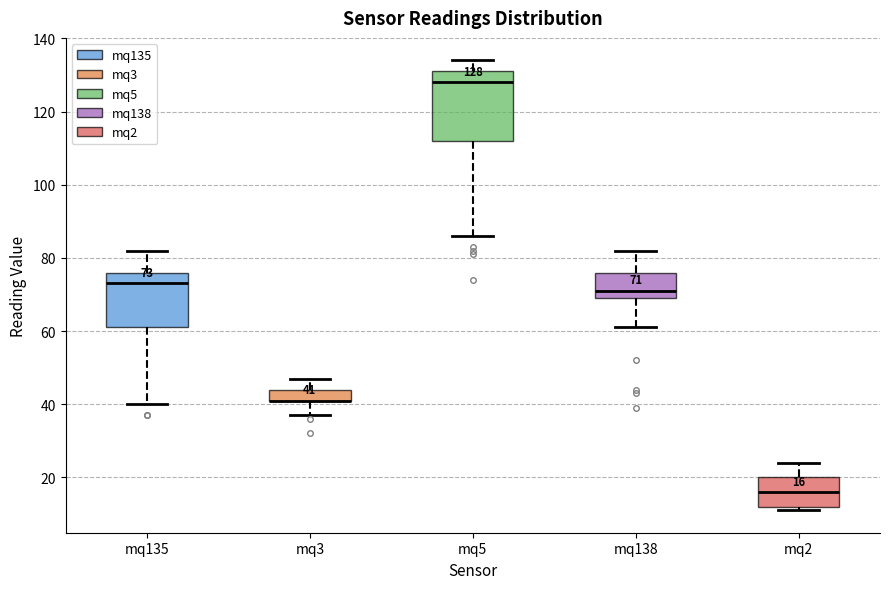

Which box is the tallest, from its lower edge to its upper edge?

mq5